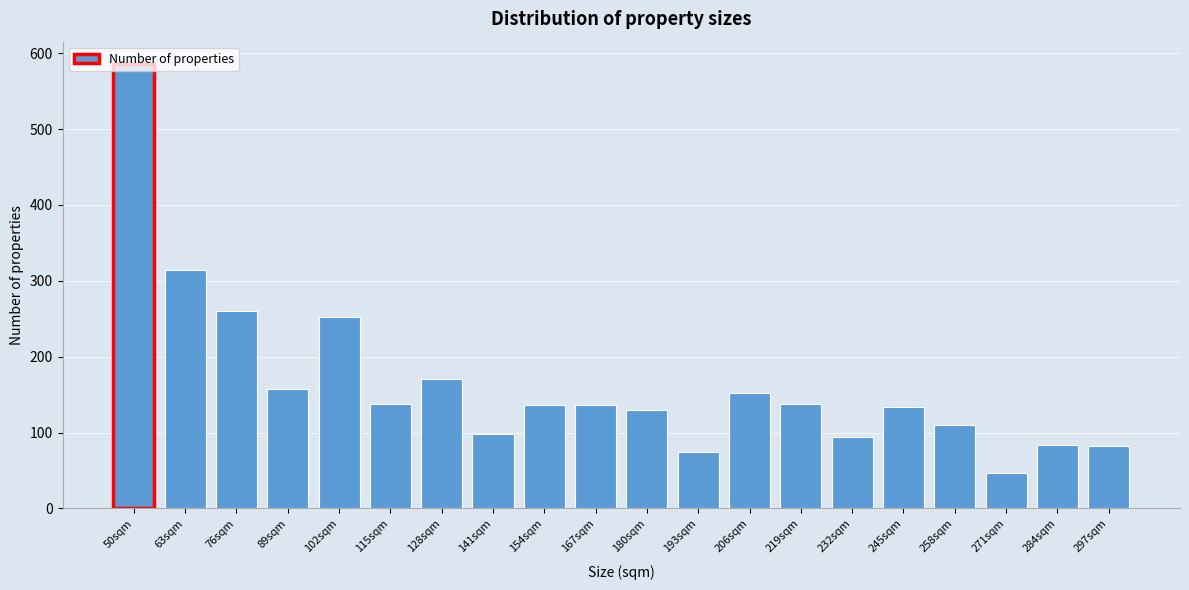

What is the ratio of the value at 167sqm to the value at 76sqm?

0.5